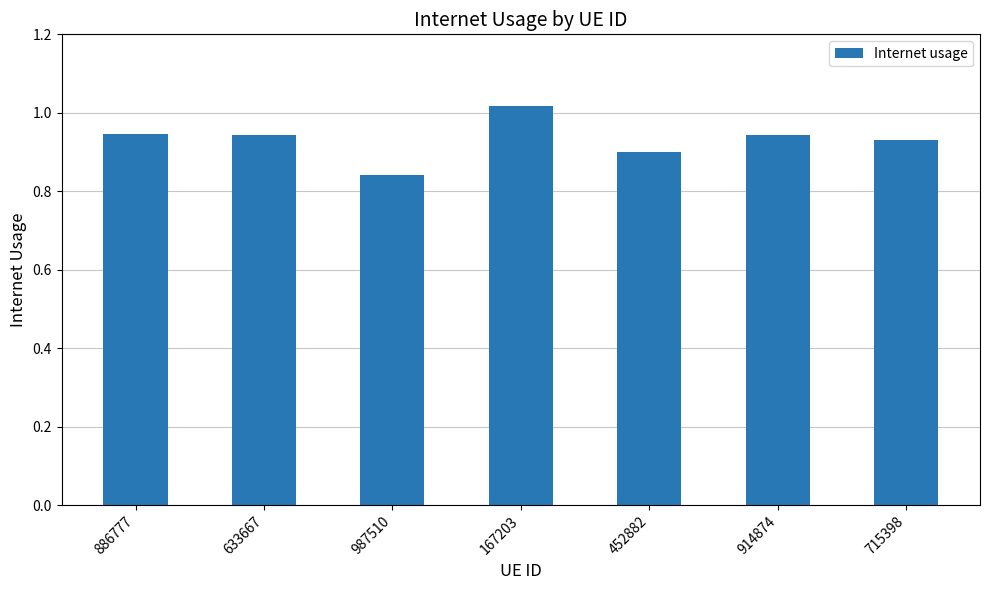

What is the difference between the maximum and minimum values?

0.2